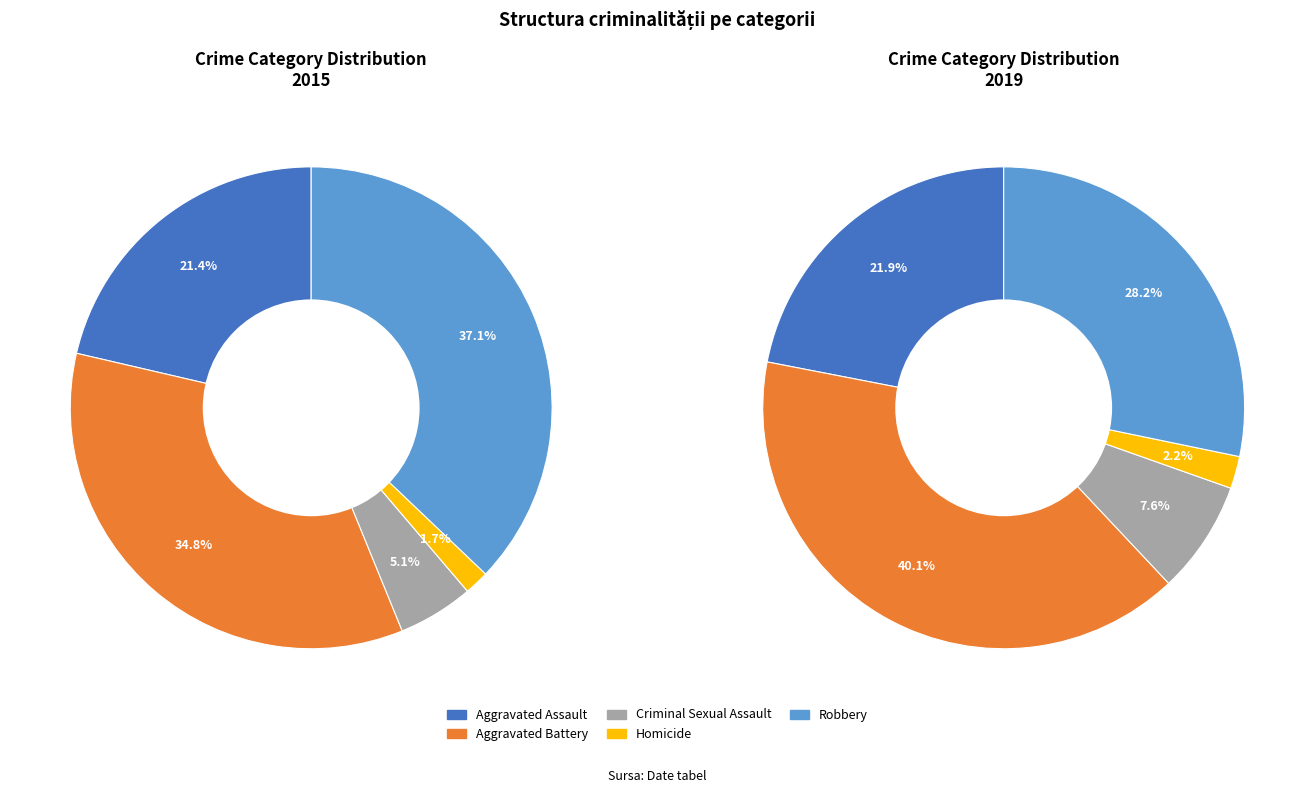

How many slices are in this pie chart?

5